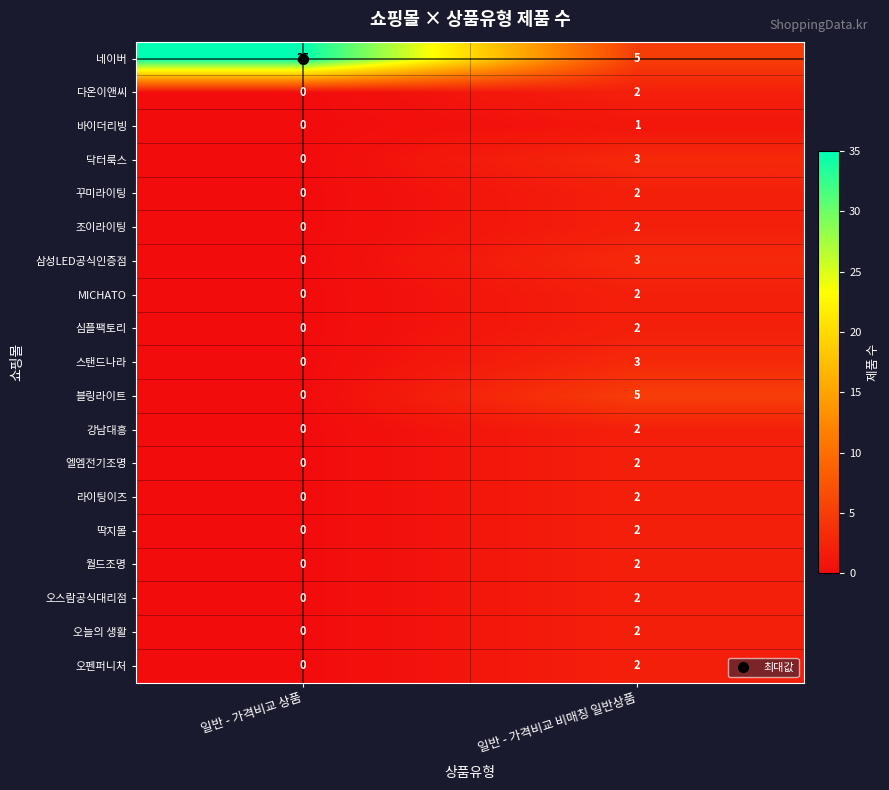

Which label corresponds to the largest value in the chart?

일반 - 가격비교 상품